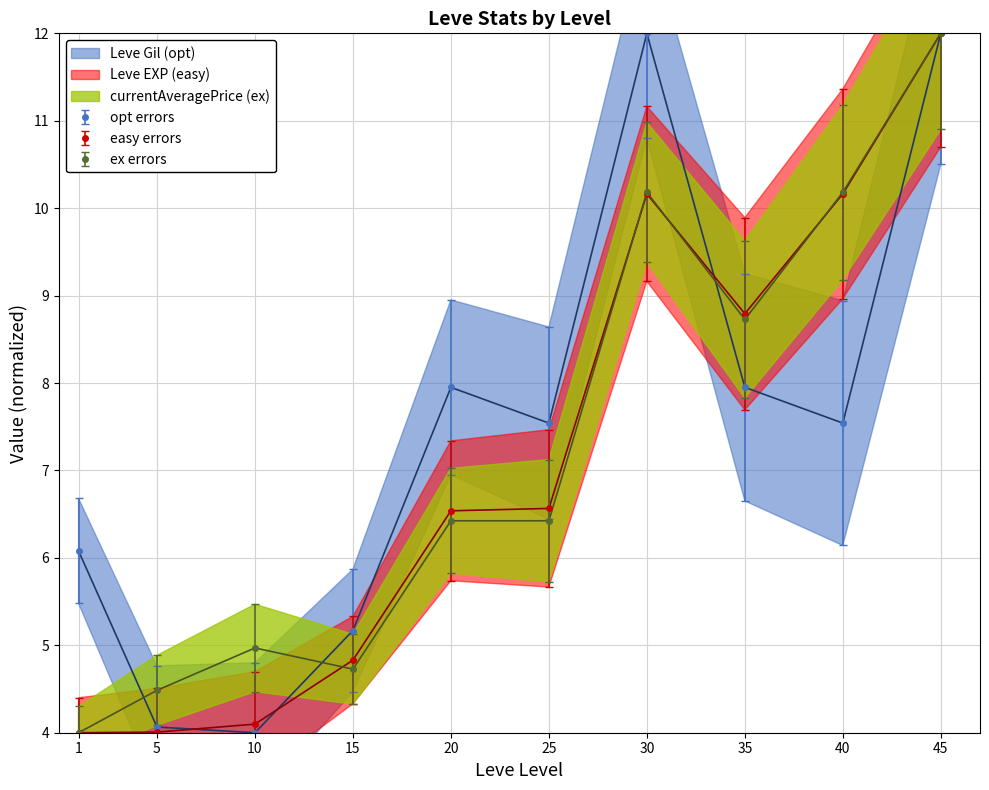

At which label does opt errors first exceed 7?

20